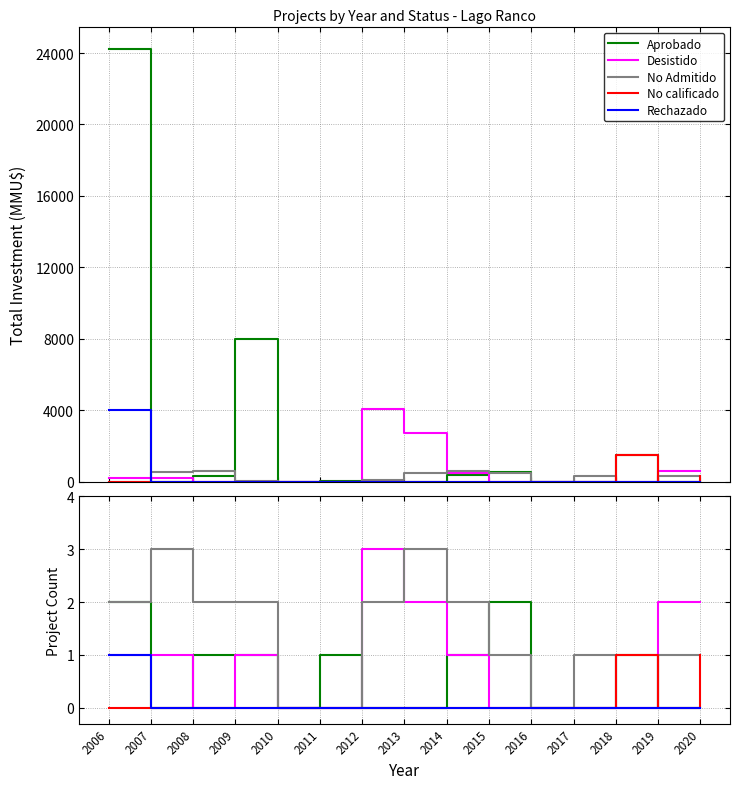

Reading left to right, transcribe all the data shown in this chart.

Aprobado: 2	0	1	1	0	1	0	0	1	2	0	0	1	0	0
Desistido: 1	1	0	1	0	0	3	2	1	0	0	0	0	2	2
No Admitido: 2	3	2	2	0	0	2	3	2	1	0	1	0	1	1
No calificado: 0	0	0	0	0	0	0	0	0	0	0	0	1	0	1
Rechazado: 1	0	0	0	0	0	0	0	0	0	0	0	0	0	0